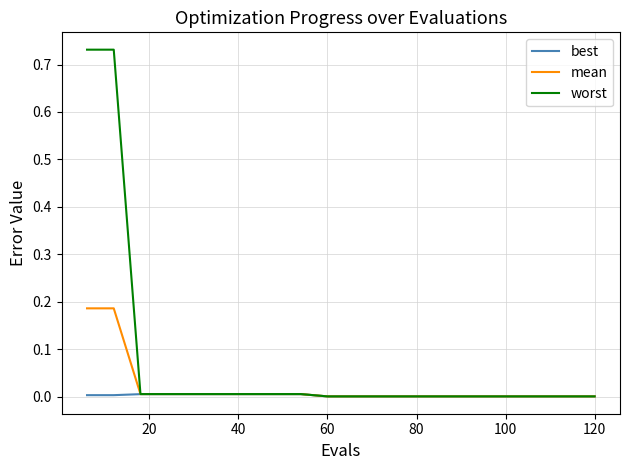

Which series has the largest total across all categories?

worst